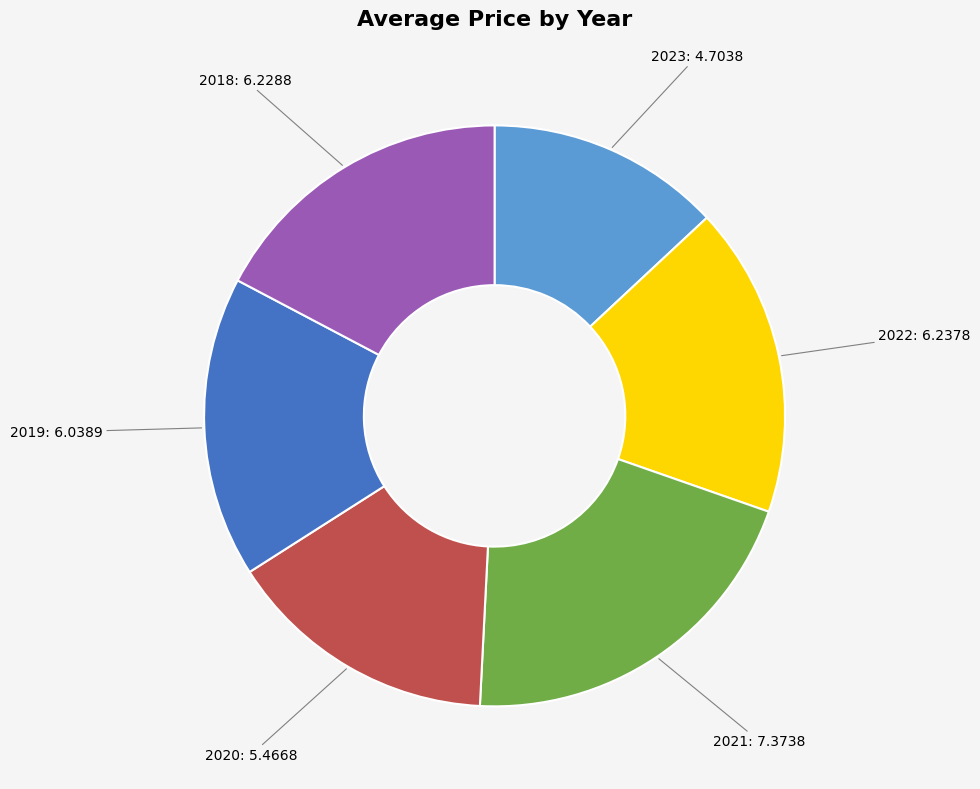

Is there any slice that represents more than half of the pie?

No